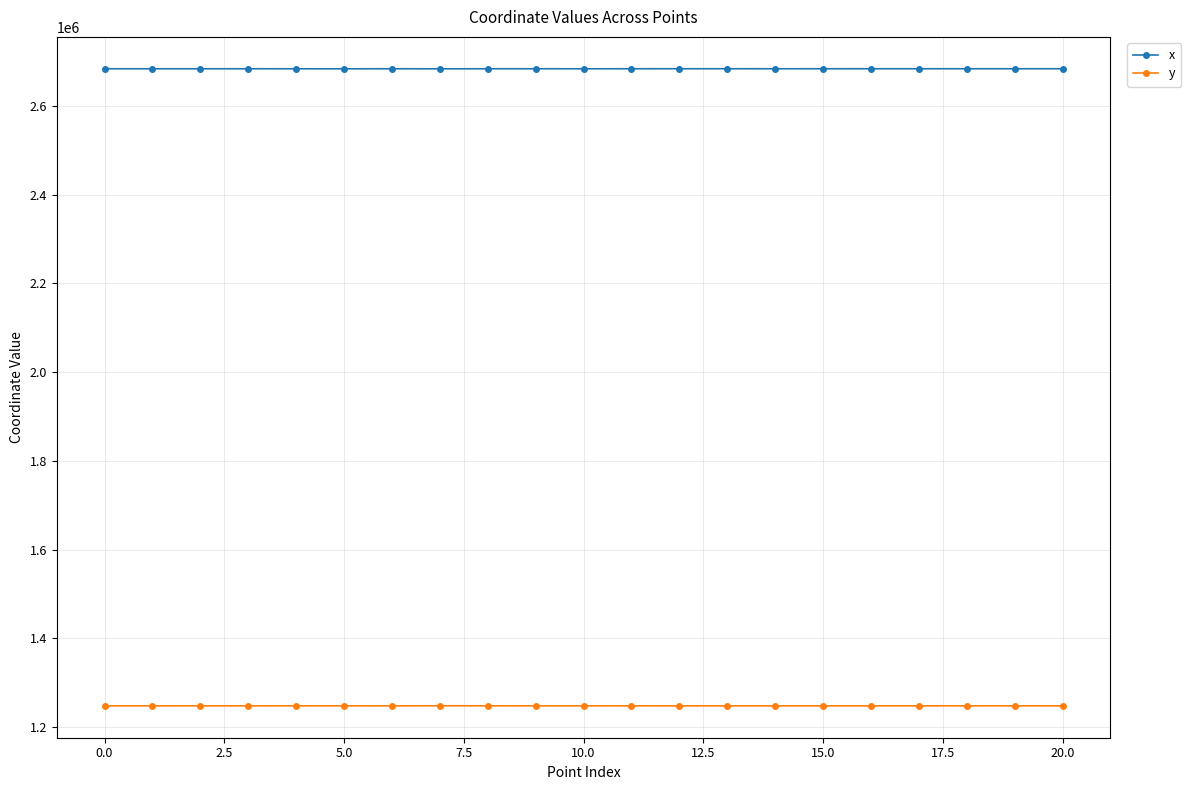

What is the value of the x point at the 17th from the left?

2683471.8